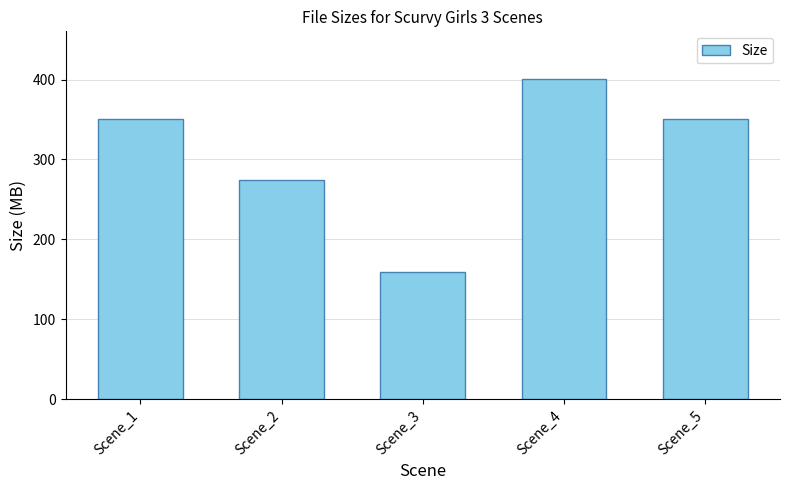

The value at Scene_1 is 350.1. True or false?

True